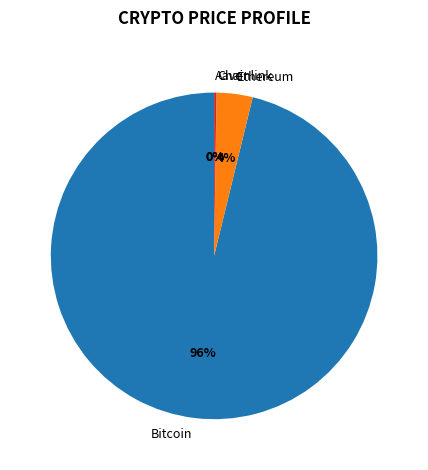

To the nearest percent, what is the difference between the largest and smallest slice percentages?

96%